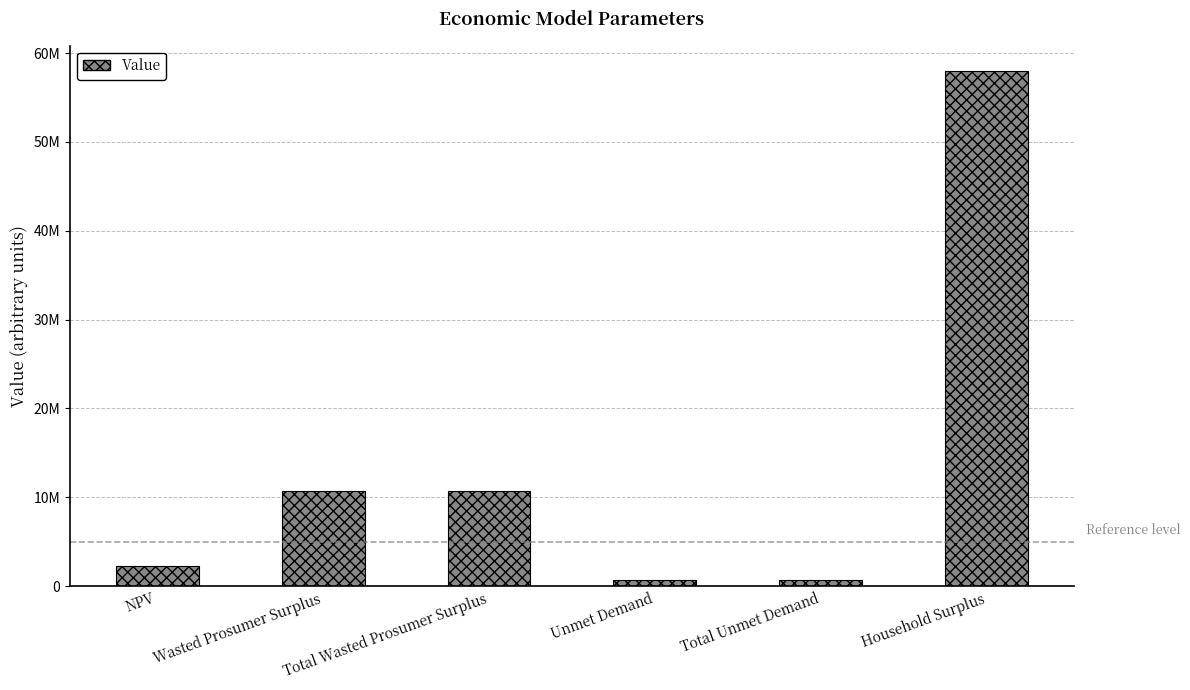

Are the bars horizontal?

No